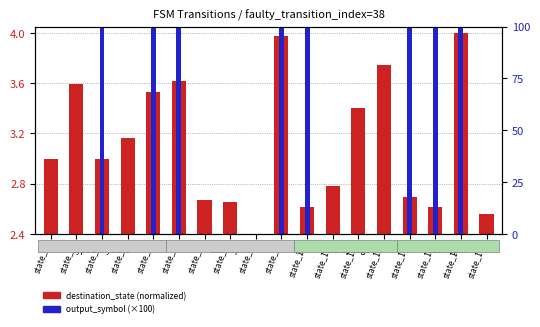

The value of output_symbol (×100) at state_5 is 100.0. True or false?

True